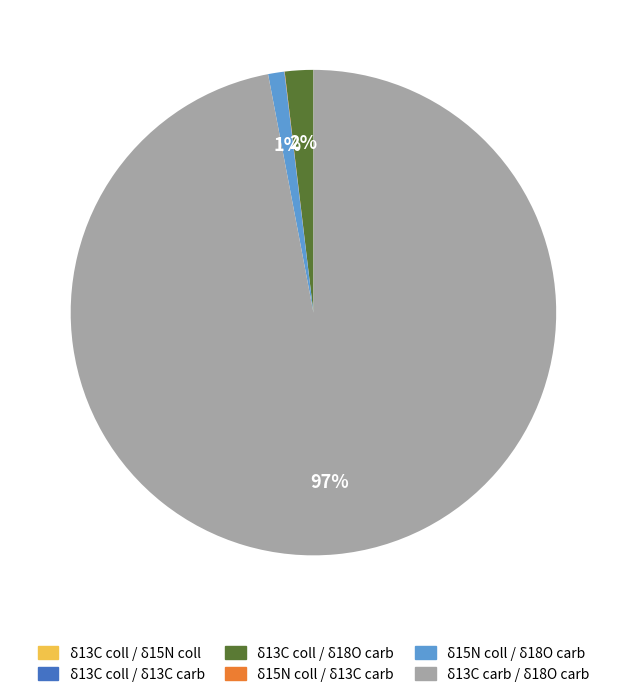

Does δ13C carb / δ18O carb represent more than half of the total?

Yes